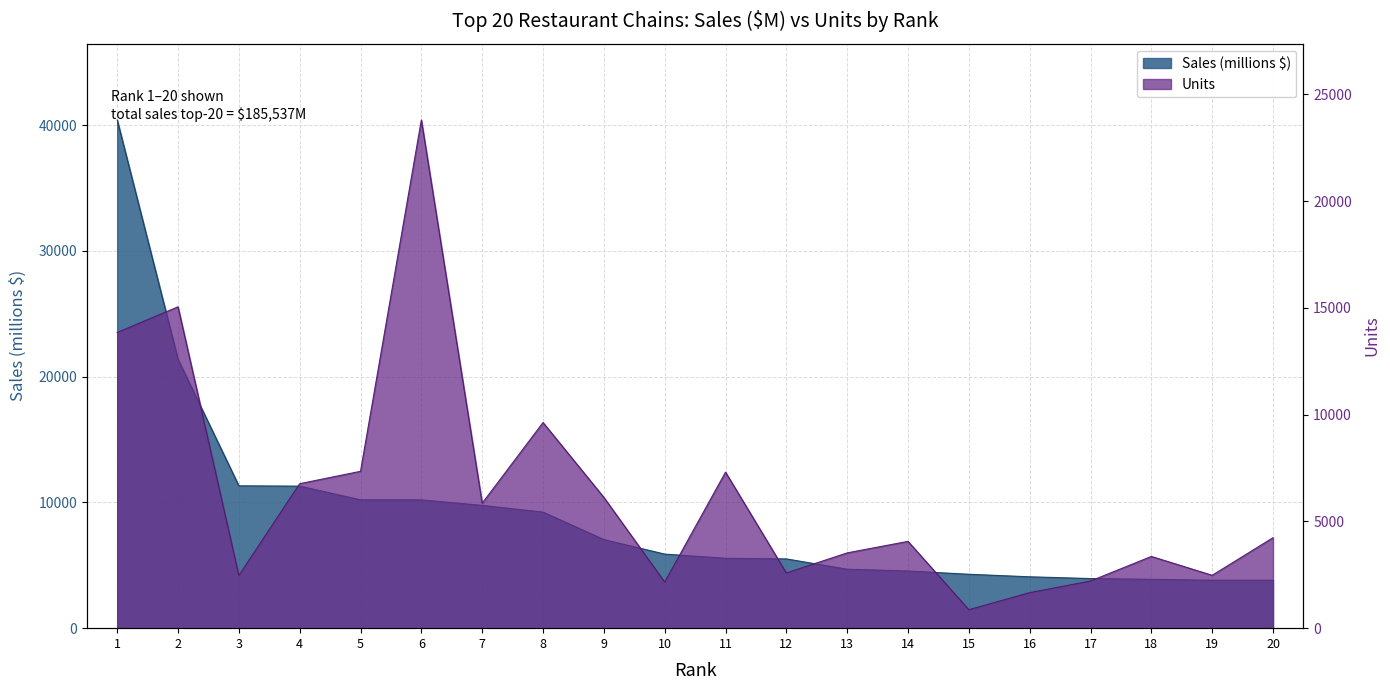

Reading left to right, extract all data points from this chart.

Units (thousands): 1=13846	2=15049	3=2470	4=6766	5=7346	6=23801	7=5852	8=9630	9=6126	10=2160	11=7306	12=2584	13=3526	14=4065	15=866	16=1665	17=2209	18=3359	19=2476	20=4237
Sales (millions): 1=40412	2=21380	3=11320	4=11293	5=10204	6=10200	7=9762	8=9228	9=7044	10=5890	11=5558	12=5509	13=4687	14=4546	15=4287	16=4085	17=3946	18=3884	19=3812	20=3811